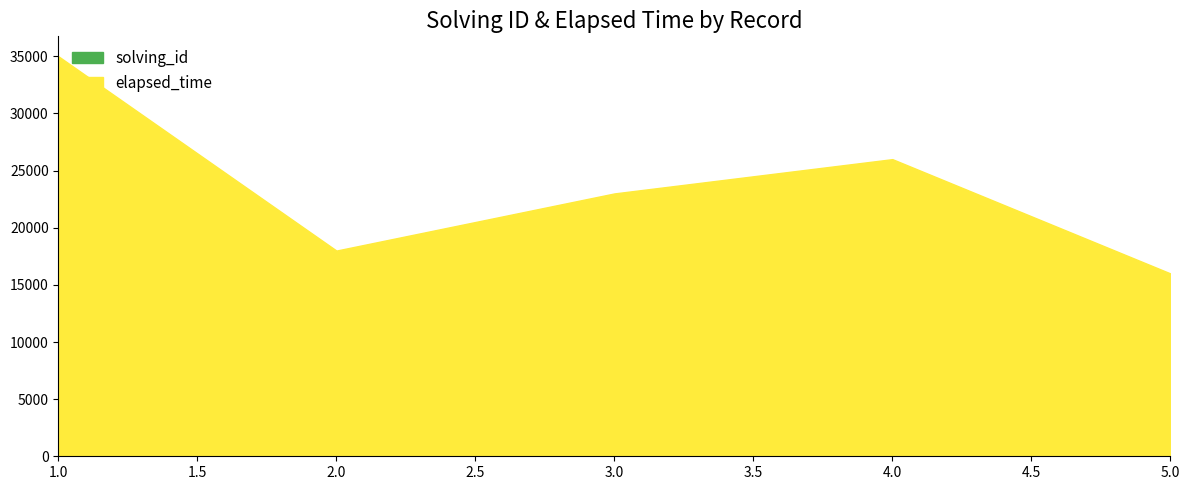

Rank the series by their average value, from highest to lowest.

elapsed_time, solving_id